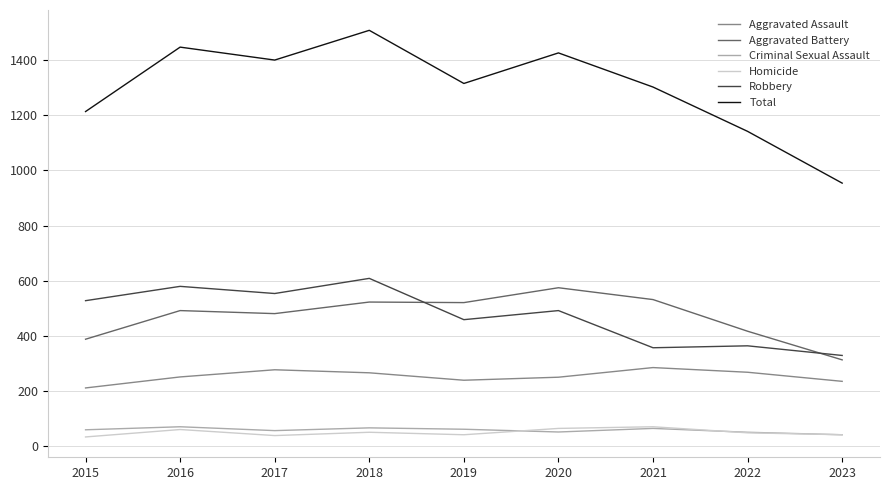

Where does the Total series first go above 1316?

2016